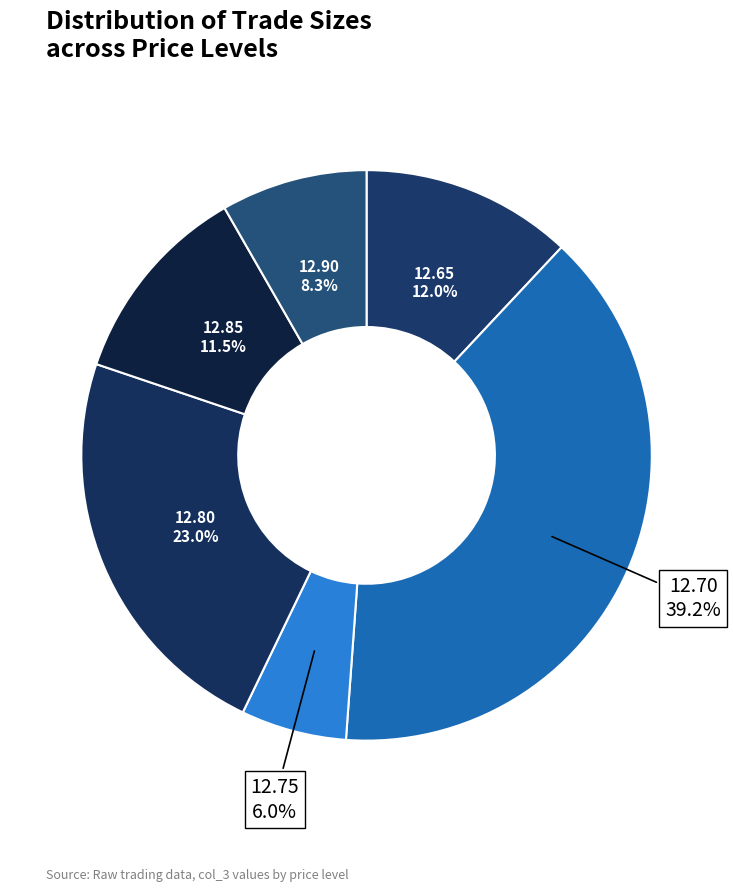

What is the smallest slice in the pie chart?

12.75